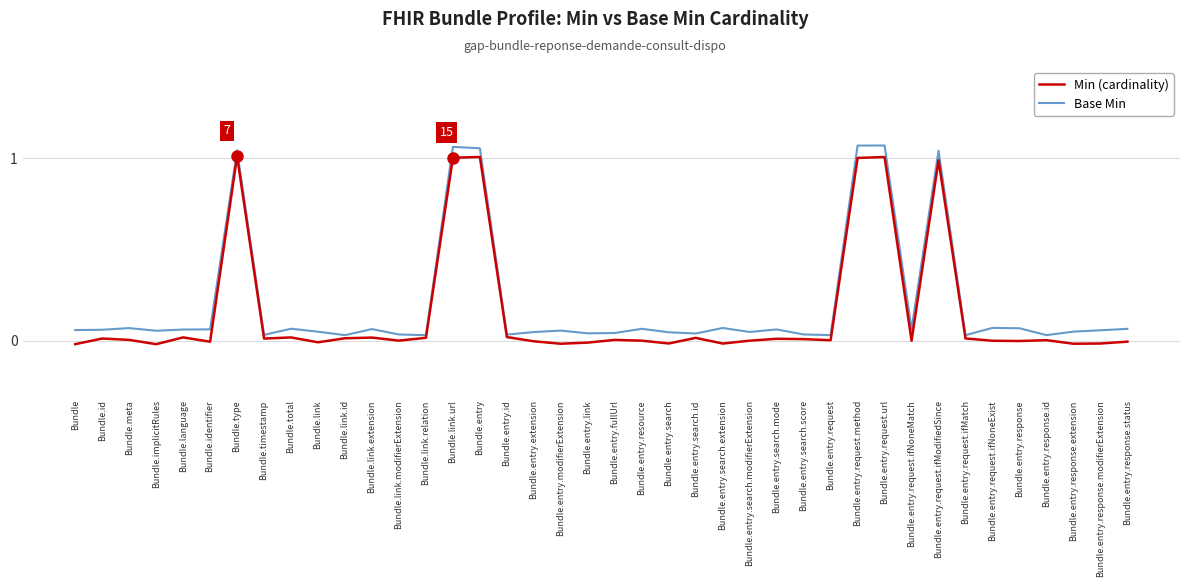

What is the value of the Base Min point at the 4th from the left?

0.1